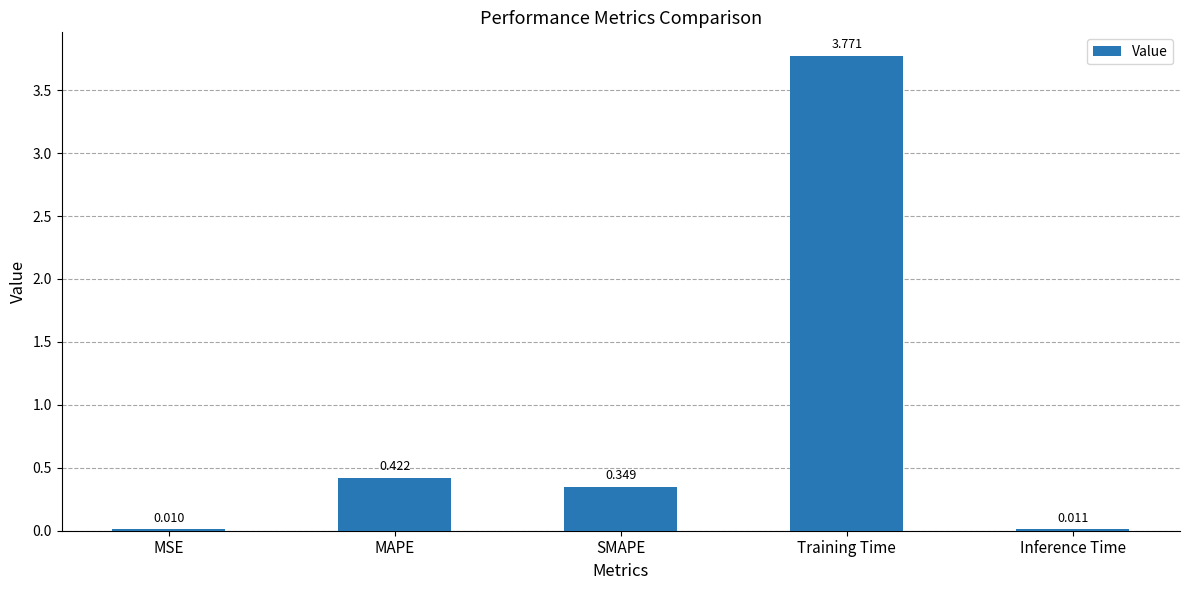

Which has a higher value, MSE or MAPE?

MAPE